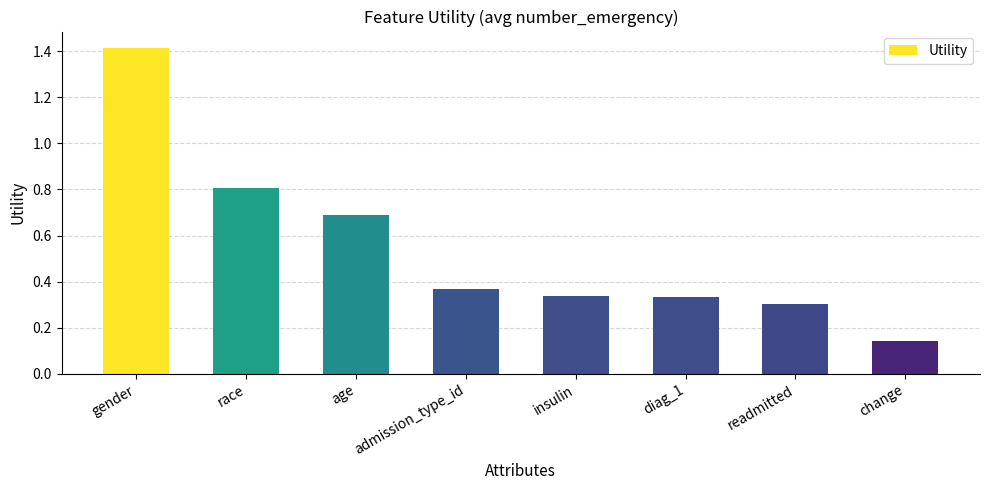

True or false: the data shows 0.8 at race.

True